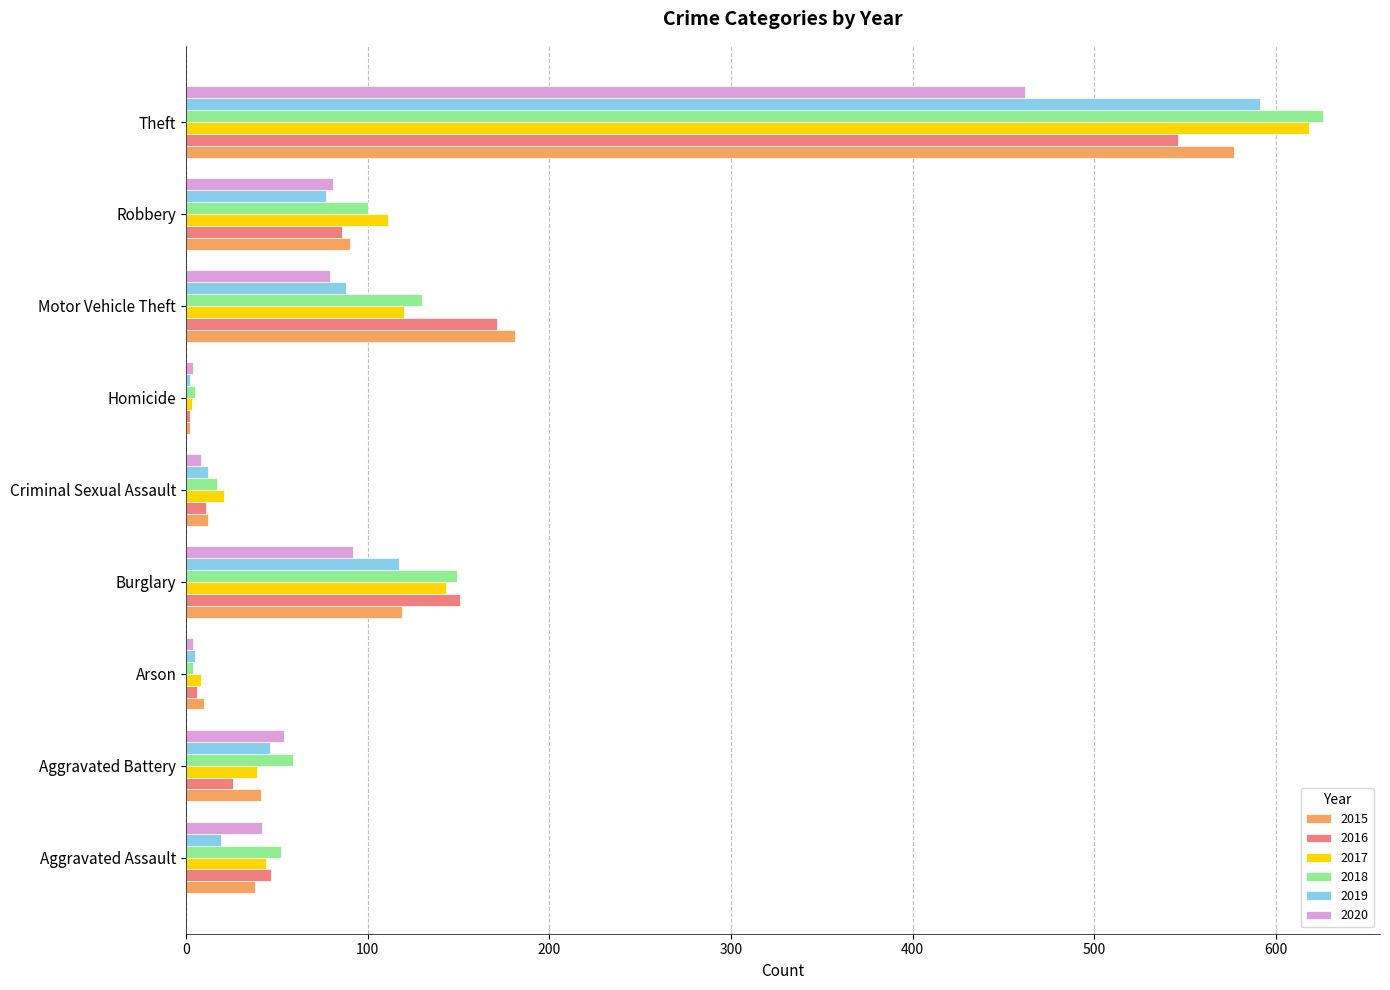

True or false: 2019 has a value of 12 at Criminal Sexual Assault.

True